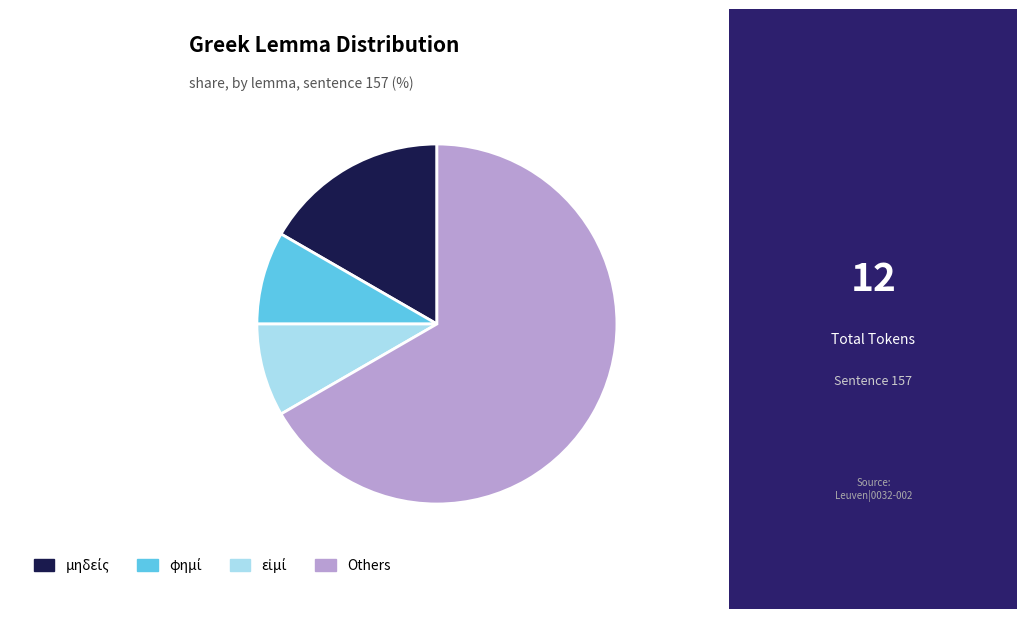

Which category has the biggest portion of the pie?

Others